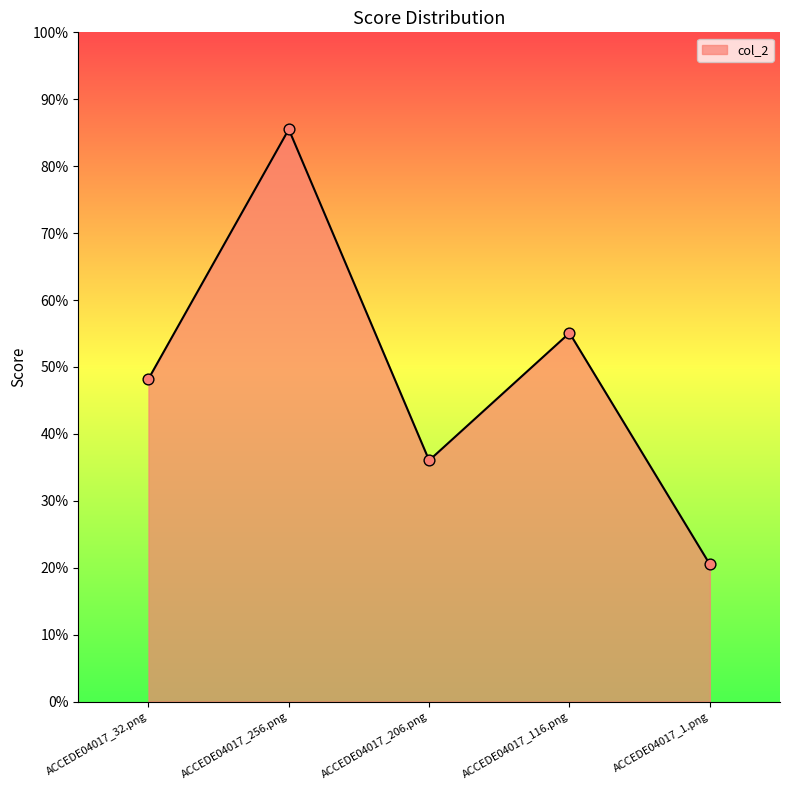

What is the change in value from ACCEDE04017_116.png to ACCEDE04017_1.png?

-0.3